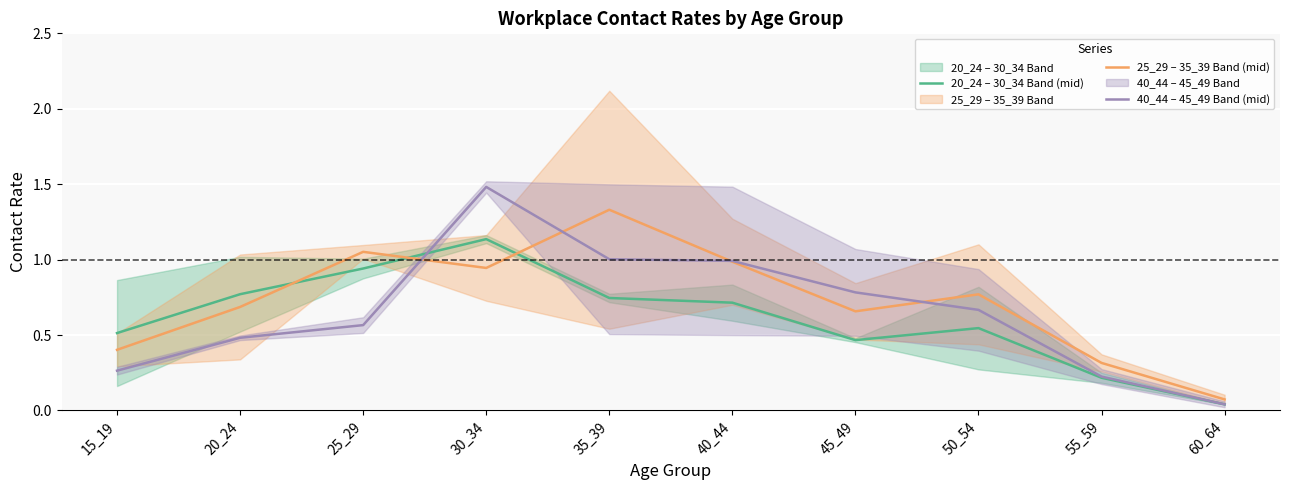

Reading left to right, list all the values displayed in this chart.

20_24 – 30_34 Band (mid): 15_19=0.5	20_24=0.8	25_29=0.9	30_34=1.1	35_39=0.7	40_44=0.7	45_49=0.5	50_54=0.5	55_59=0.2	60_64=0.0
25_29 – 35_39 Band (mid): 15_19=0.4	20_24=0.7	25_29=1.1	30_34=0.9	35_39=1.3	40_44=1.0	45_49=0.7	50_54=0.8	55_59=0.3	60_64=0.1
40_44 – 45_49 Band (mid): 15_19=0.3	20_24=0.5	25_29=0.6	30_34=1.5	35_39=1.0	40_44=1.0	45_49=0.8	50_54=0.7	55_59=0.2	60_64=0.0